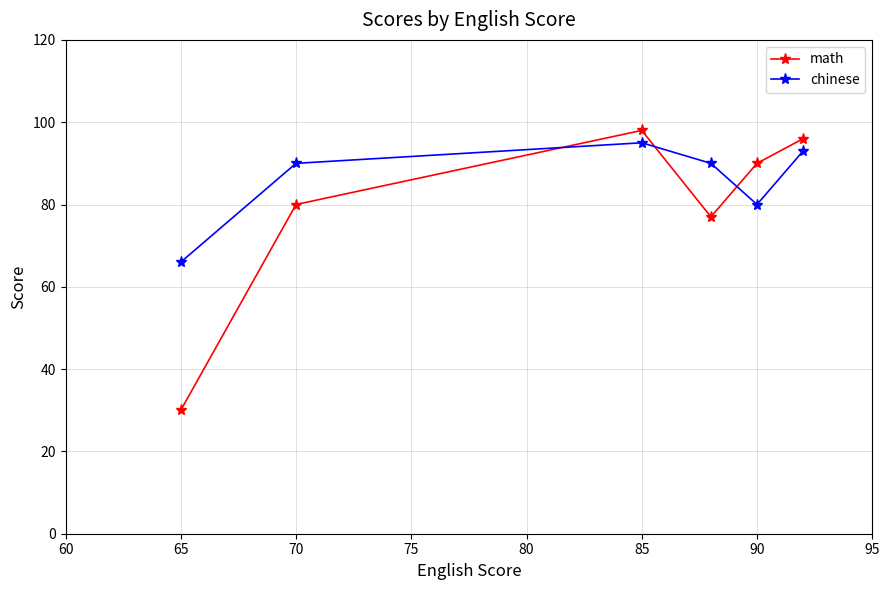

True or false: math and chinese intersect in this chart.

True